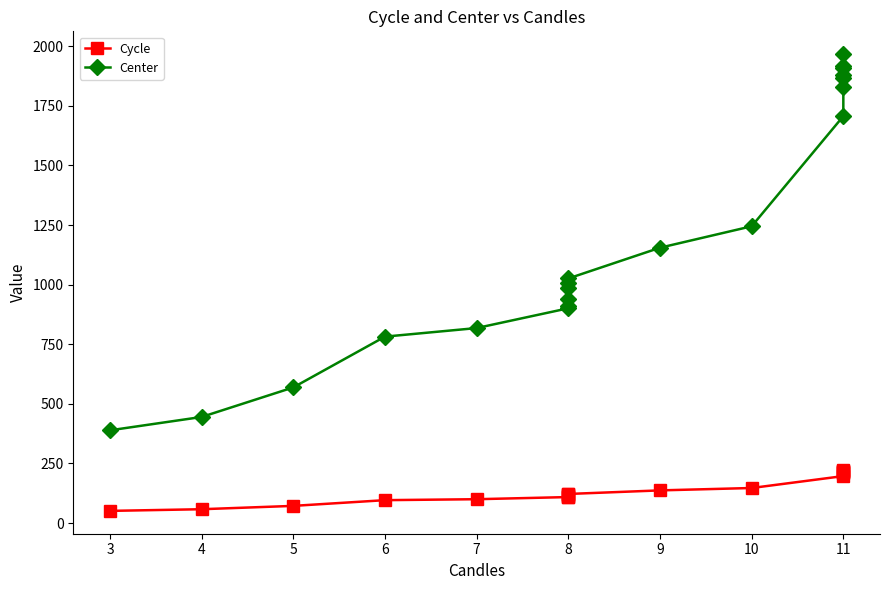

Reading right to left, transcribe all the data shown in this chart.

Cycle: 224	219	218	215	214	210	197	147	137	122	120	118	113	110	109	100	96	72	58	51
Center: 1967	1917	1907	1878	1868	1829	1707	1245	1155	1026	1007	987	938	910	901	818	782	569	445	389